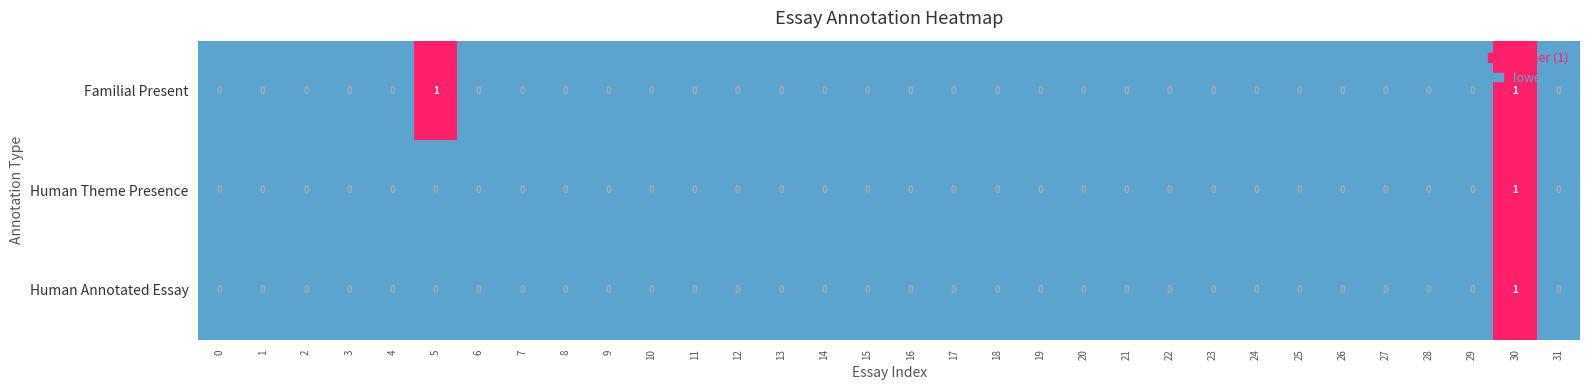

The Human Theme Presence series shows 1 at 17. True or false?

False